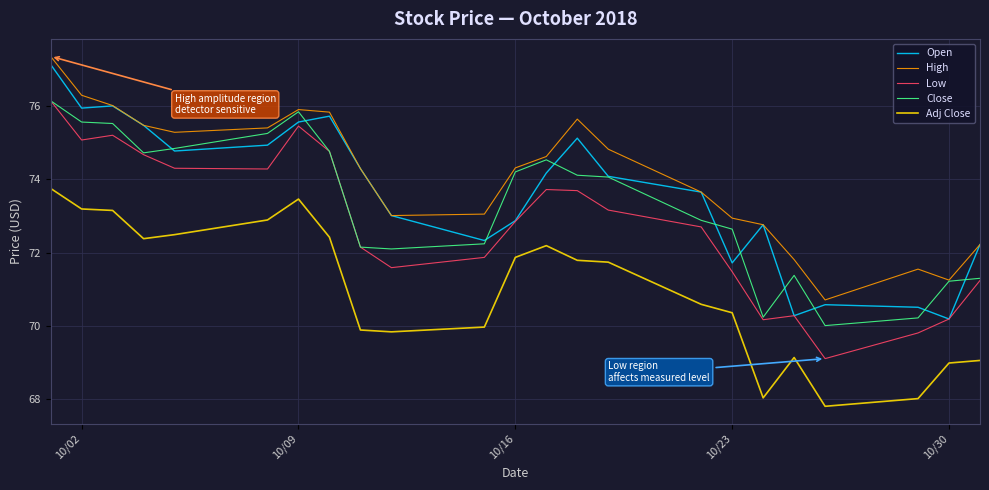

What is the minimum value for Close?

70.0